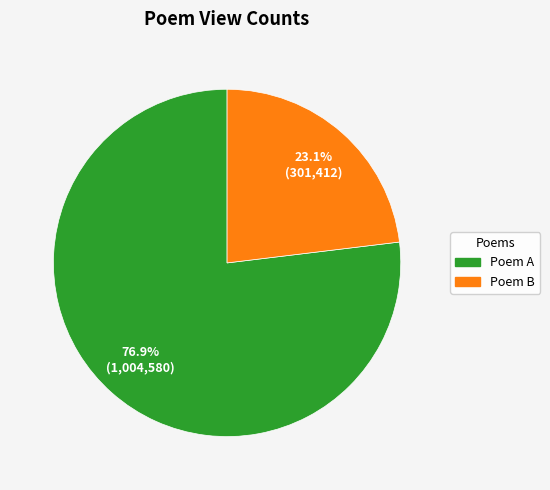

Is there any slice that represents more than half of the pie?

Yes